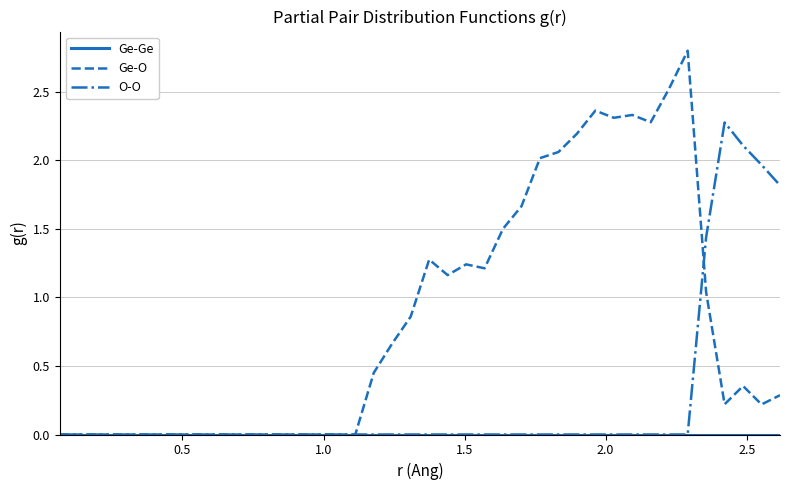

Which series has the widest spread of values?

Ge-O